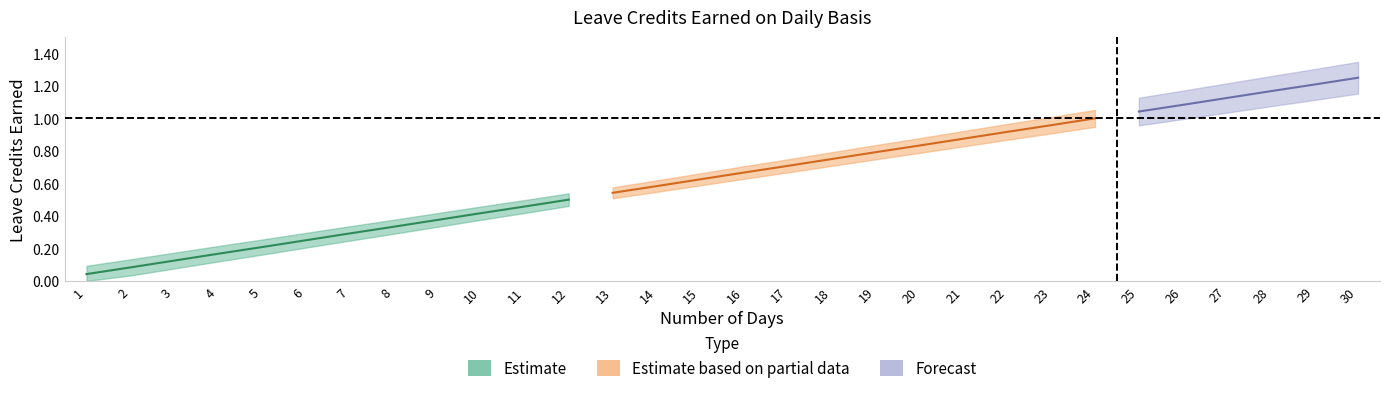

True or false: VL Earned and SL Earned cross at least once.

False